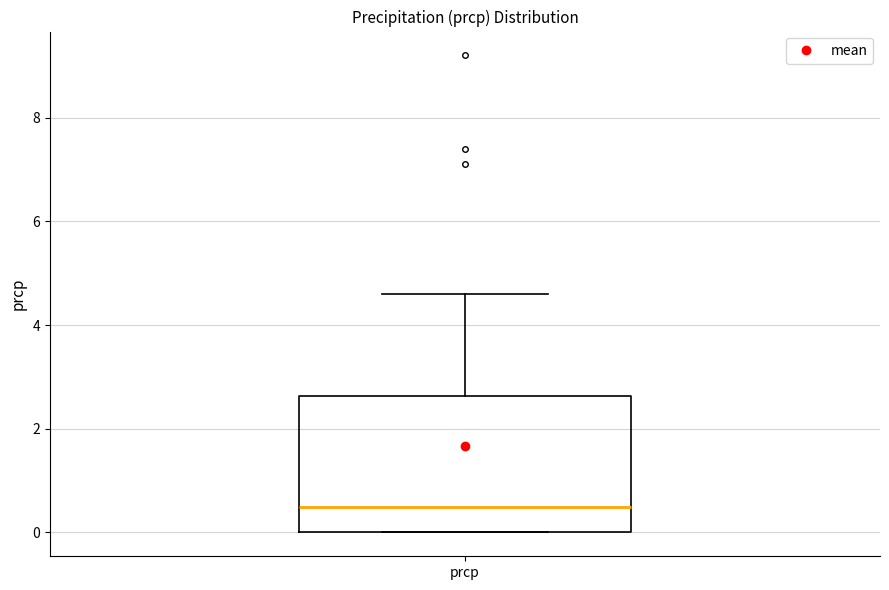

Transcribe this box plot: give where the median line is, the range the box spans, and where the two whiskers end, as read against the y-axis. The values are not printed on the chart, so give them approximately, as read against the axis.

median 0.6, box 0.0 to 2.6, whiskers 0.0 to 4.6